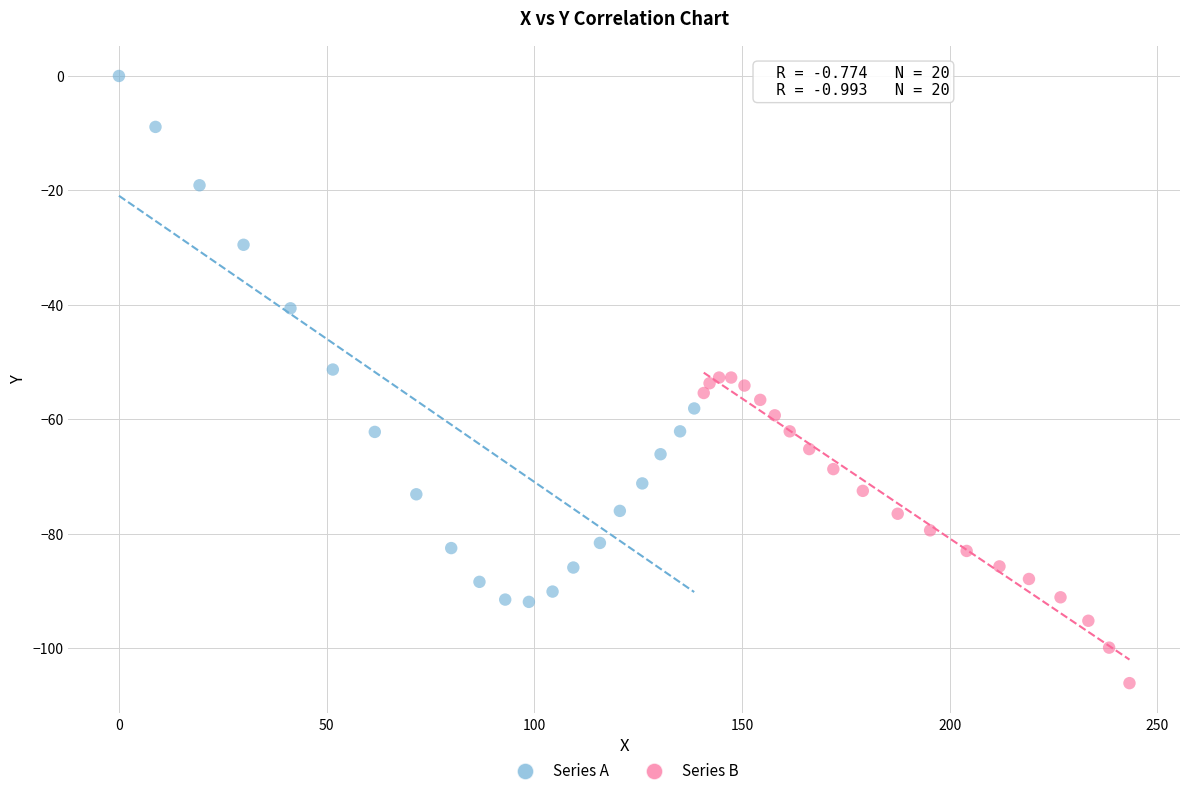

Which series has the widest spread of Y values?

Series A